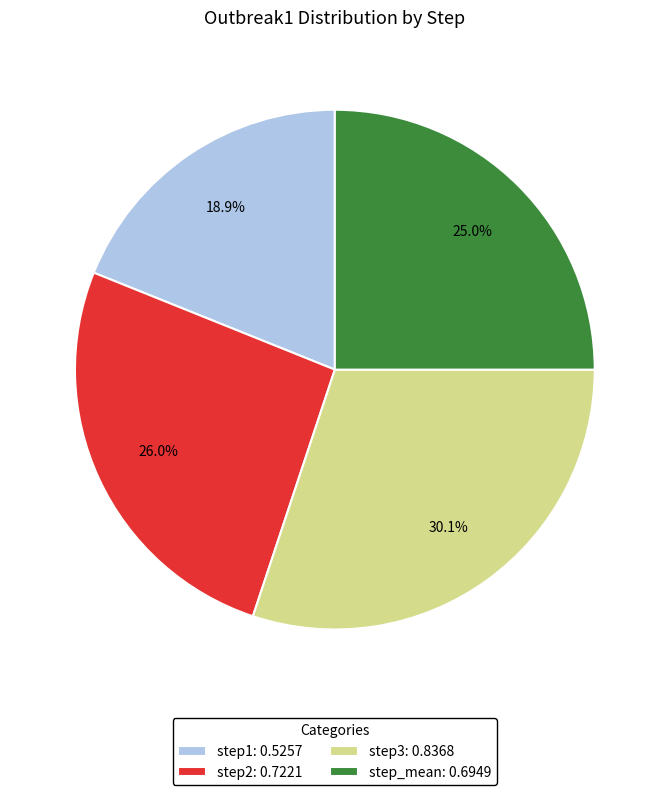

True or false: step2 accounts for 12% of the total.

False